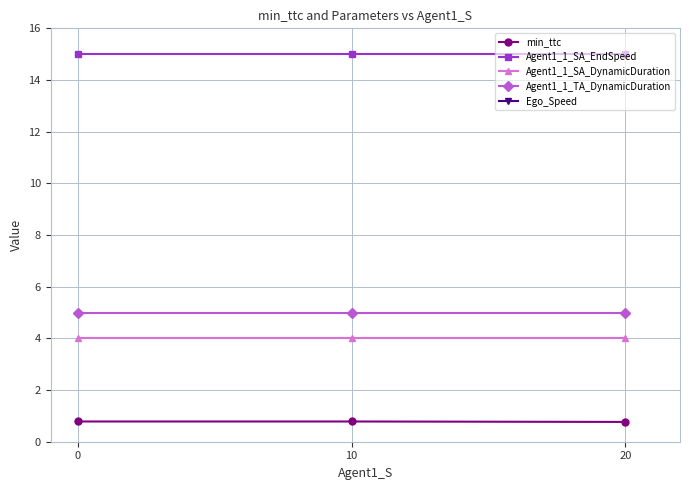

How many lines are shown in the chart?

5